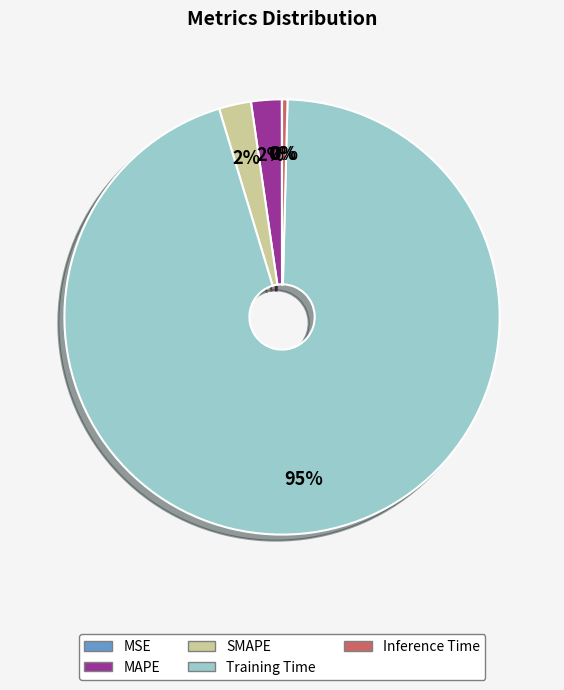

True or false: MAPE accounts for 2% of the total.

True